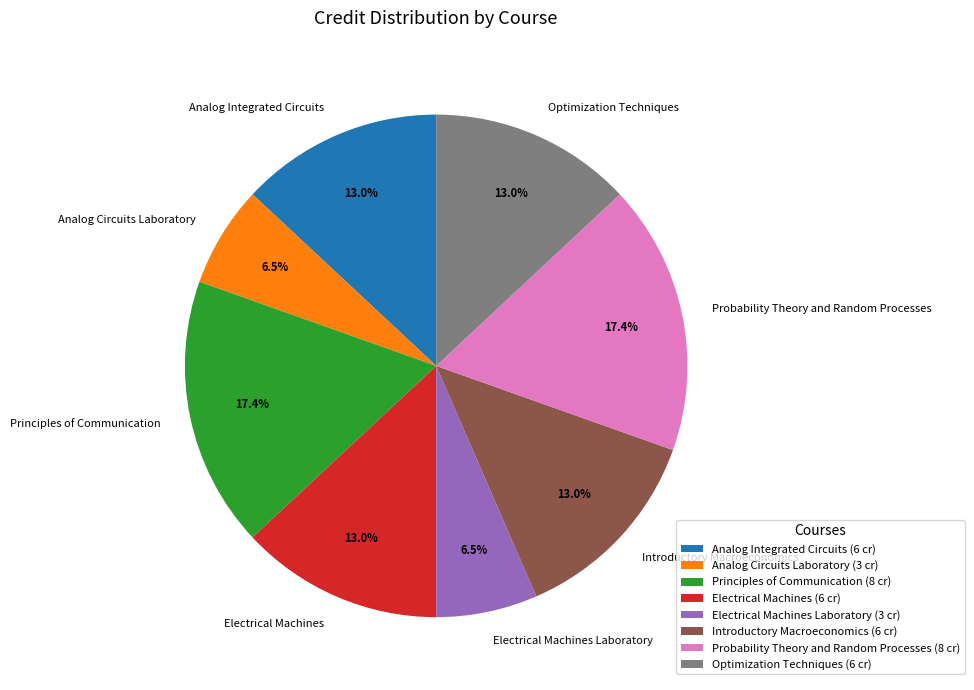

What portion of the pie excludes Introductory Macroeconomics?

87.0%